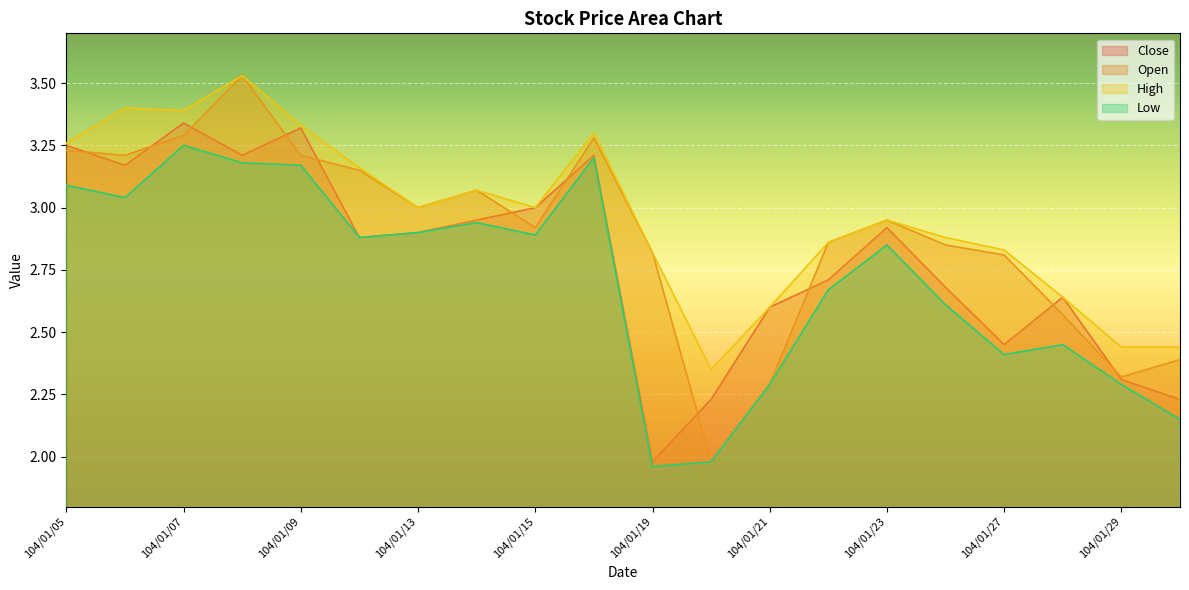

How many lines are shown in the chart?

4